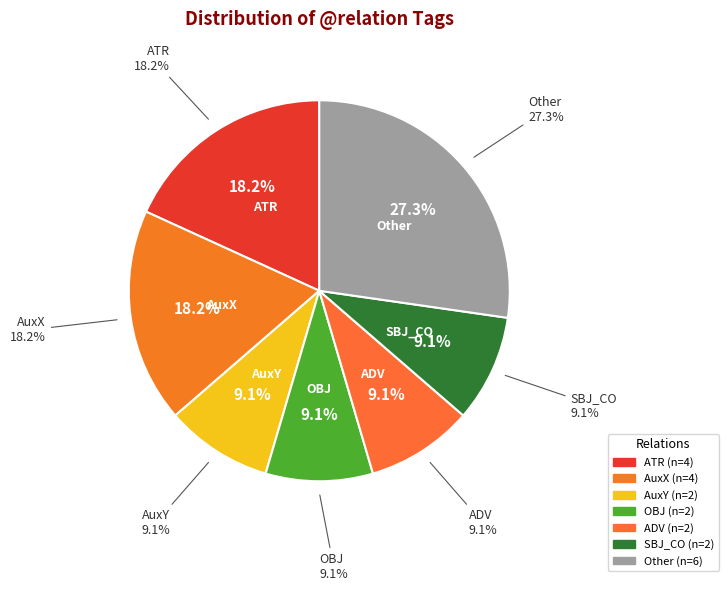

Do AuxP and PRED together represent more than half of the pie?

No